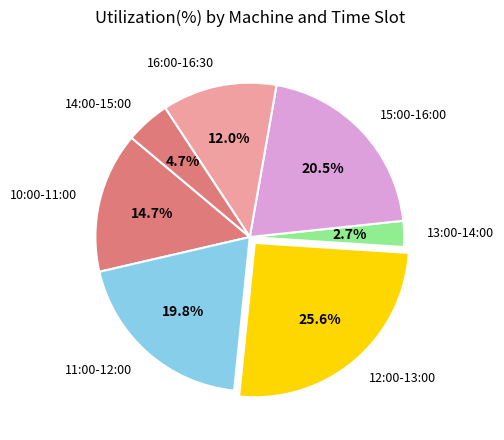

Count the number of slices in the pie.

7